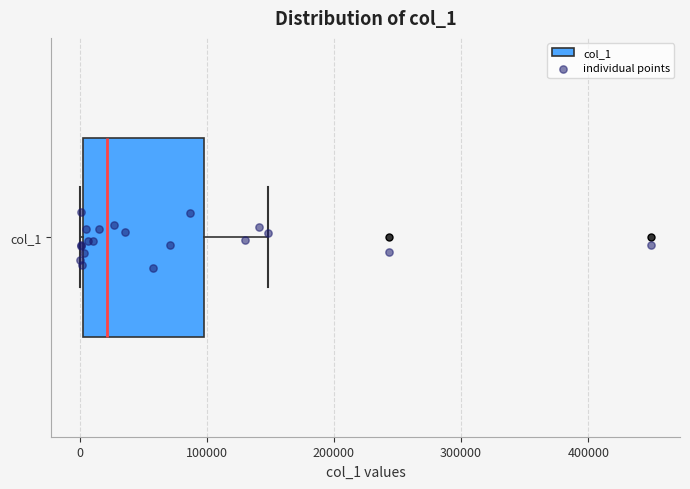

Read this box plot against the x-axis: the position of the median line, the range covered by the box, and the ends of both whiskers. The values are not printed on the chart, so give them approximately, as read against the axis.

median 20000, box 0 to 100000, whiskers 0 to 150000